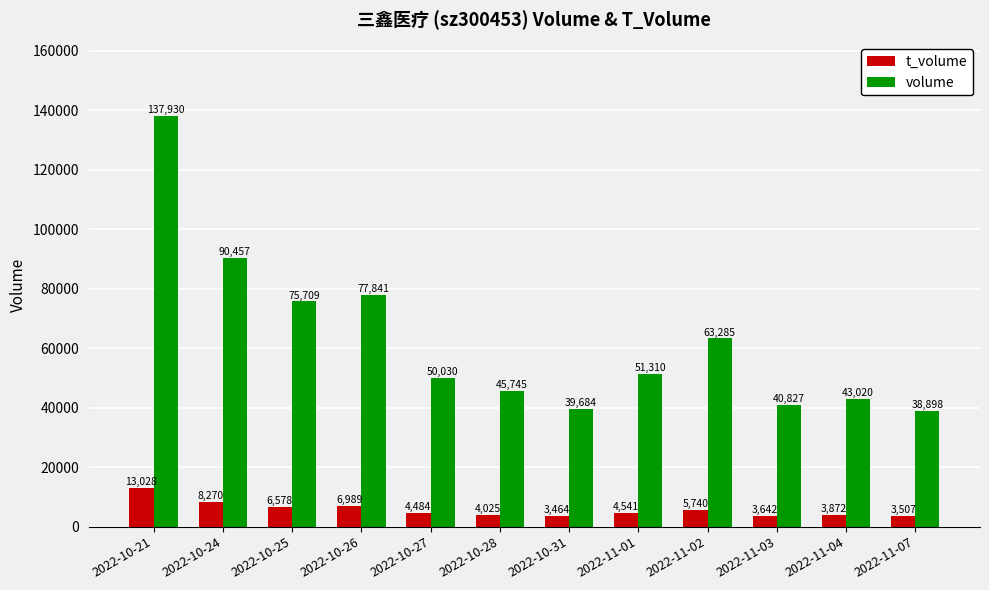

What is the smallest value displayed?

3464